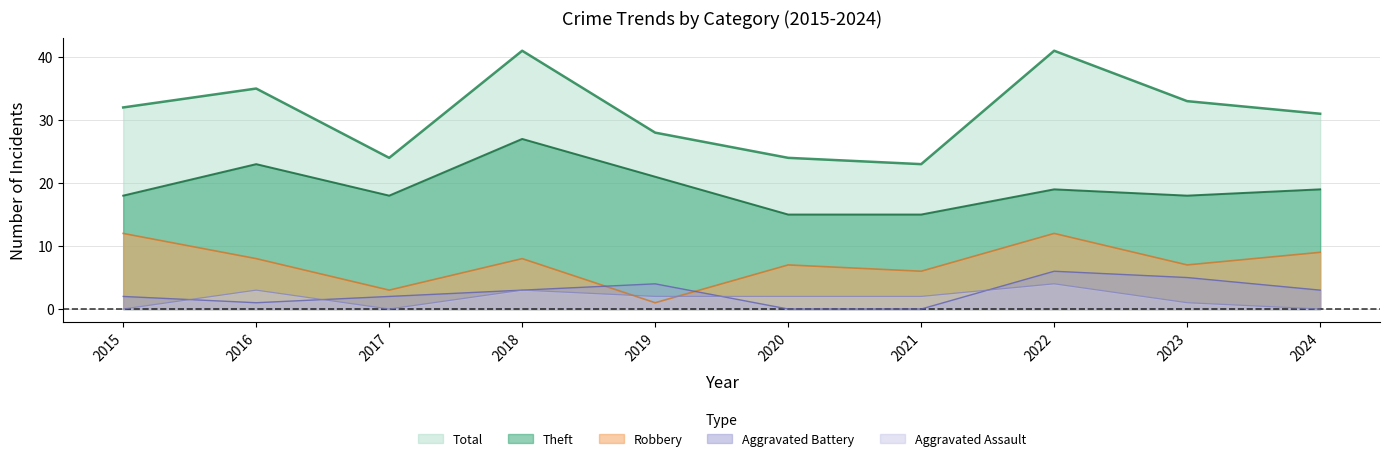

What is the difference between the second highest and minimum values in the Theft series?

8